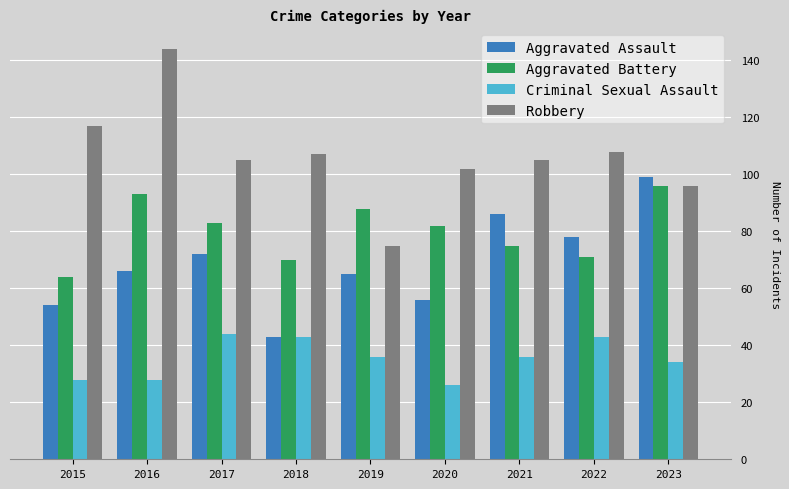

Which series has the largest total across all categories?

Robbery